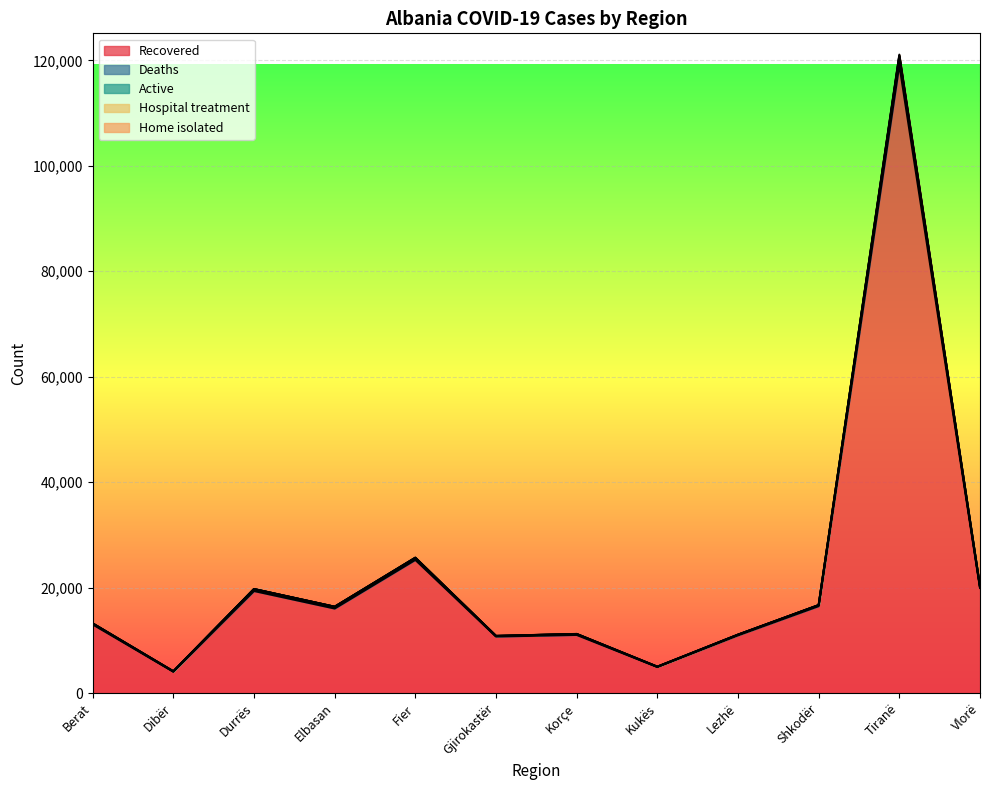

What is the label of the 12th point from the left?

Vlorë